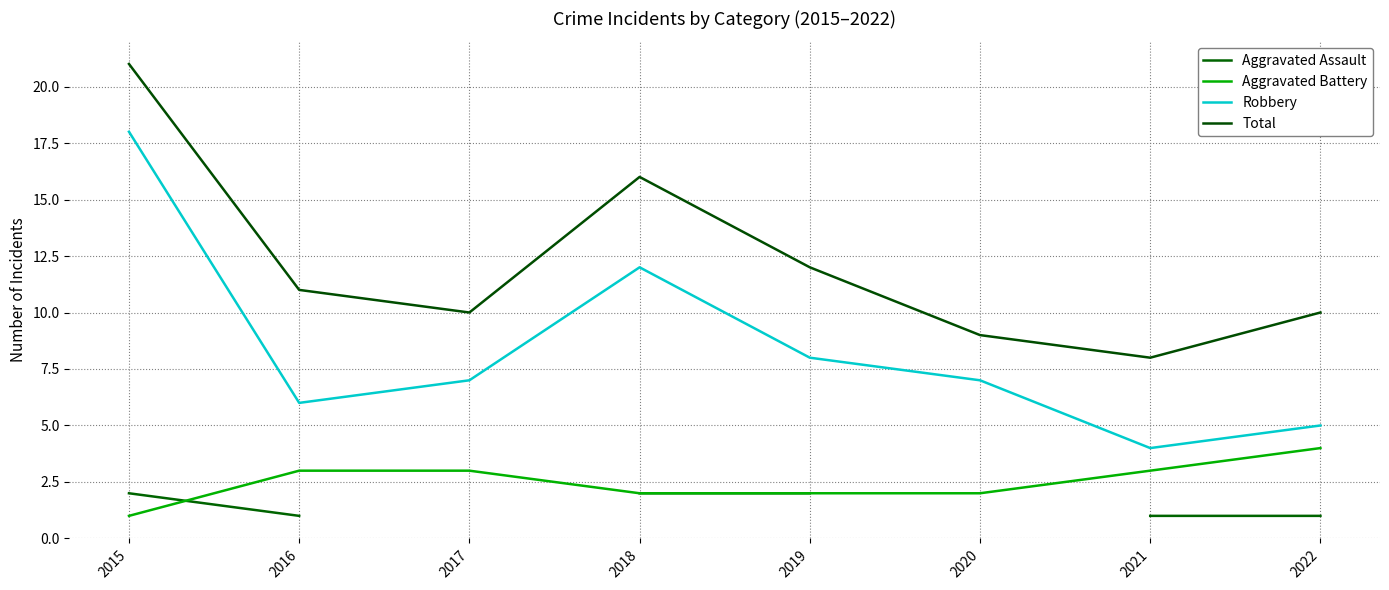

What is the difference between the highest and lowest values at 2016?

10.0